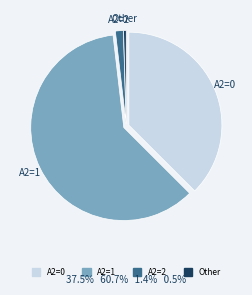

Which slice is the smallest?

Other